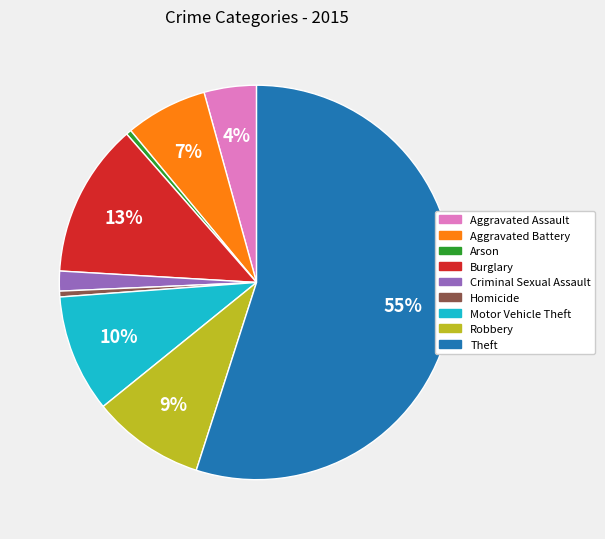

Is Robbery the majority of the pie?

No